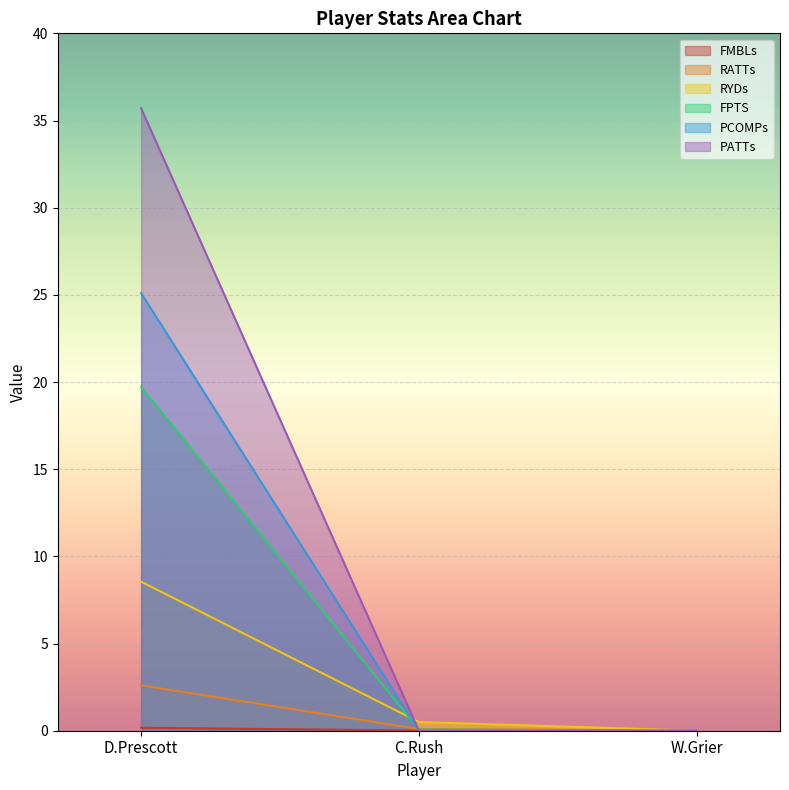

Which category has the highest value in the PATTs series?

D.Prescott